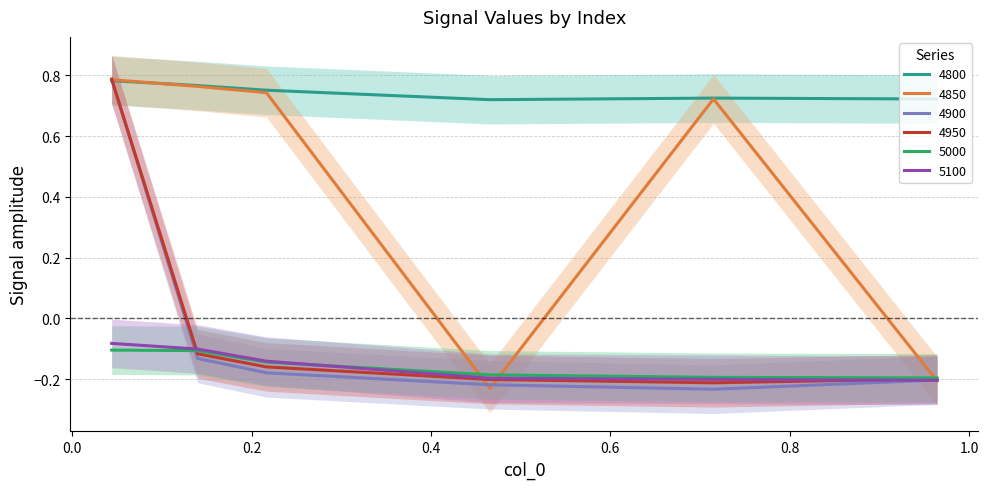

True or false: 5000 and 4800 intersect in this chart.

False